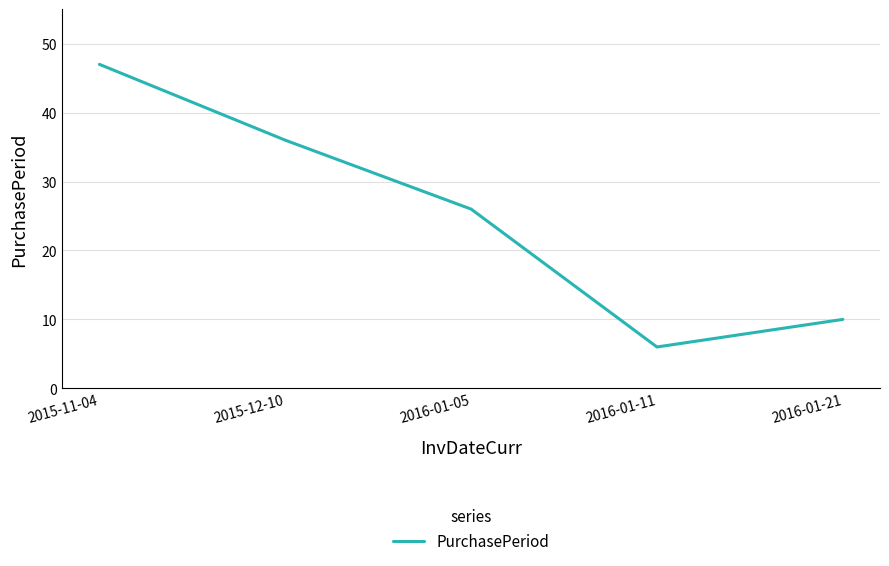

Where is the first local minimum?

2016-01-11